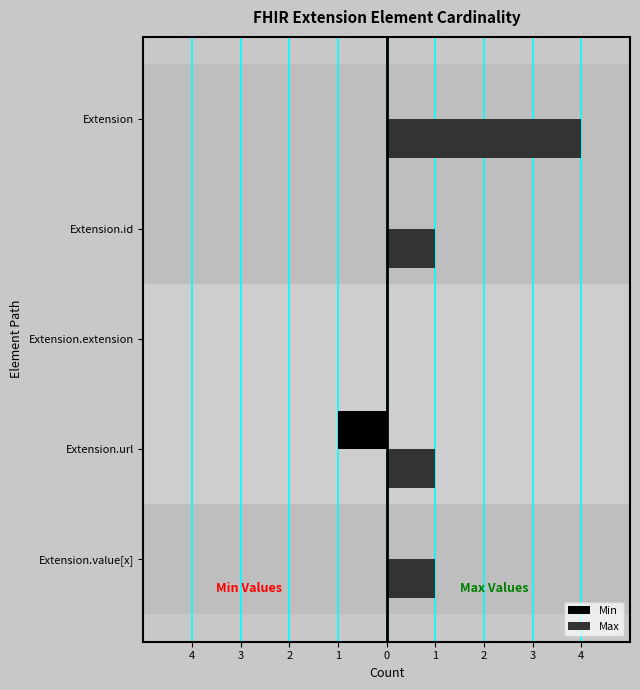

What are all the series names shown in the legend?

Min, Max